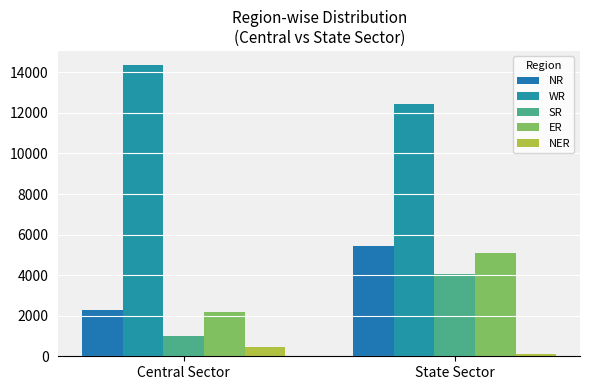

Which series has the largest total across all categories?

WR